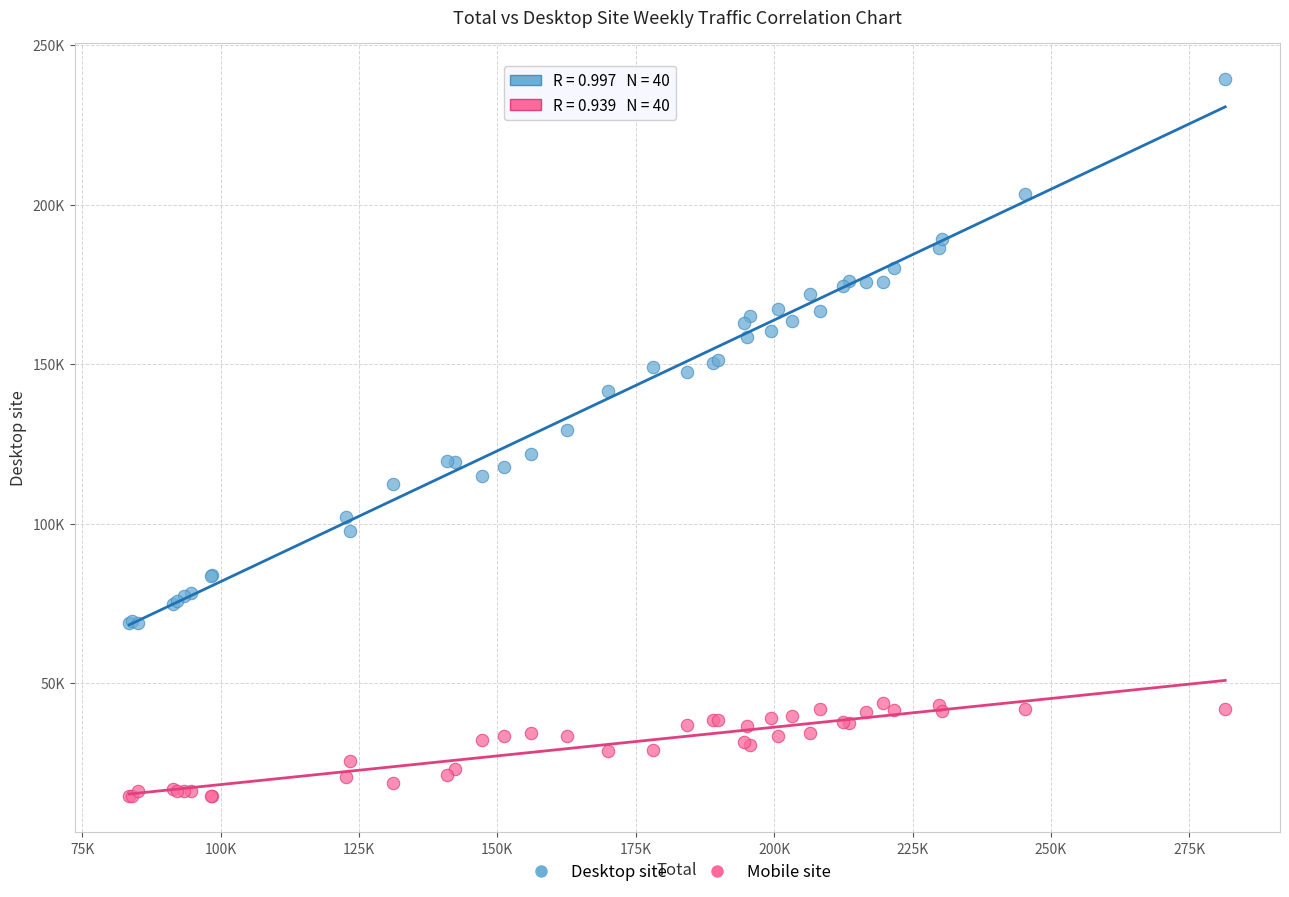

What are all the series names shown in the legend?

Desktop site, Mobile site